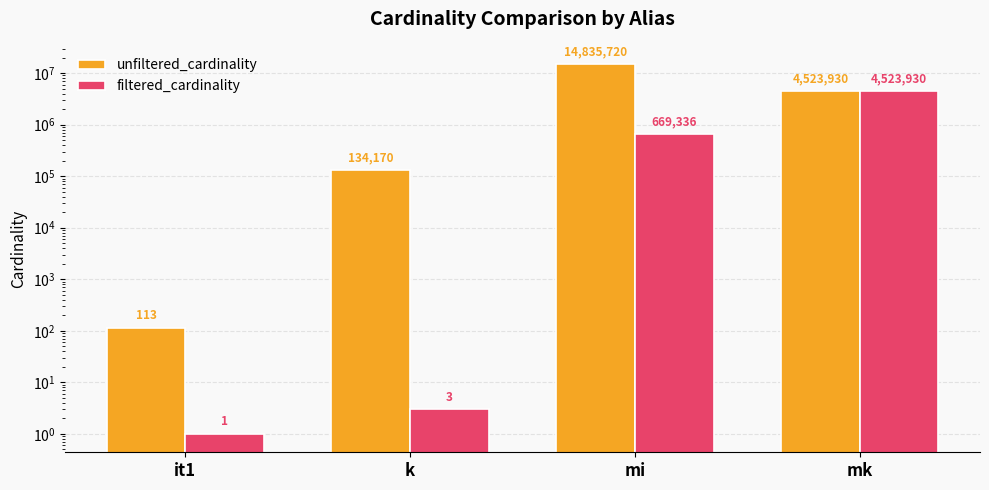

What is the difference between the second highest and second lowest values in the unfiltered_cardinality series?

4389760